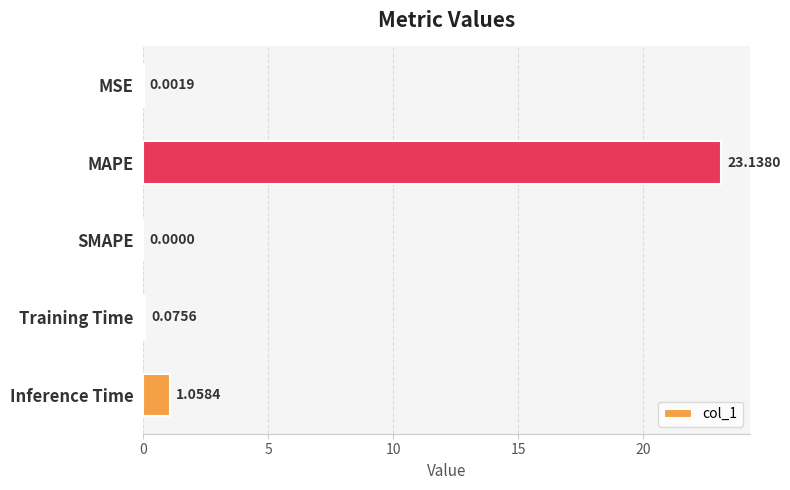

What is the sum of all values?

24.3